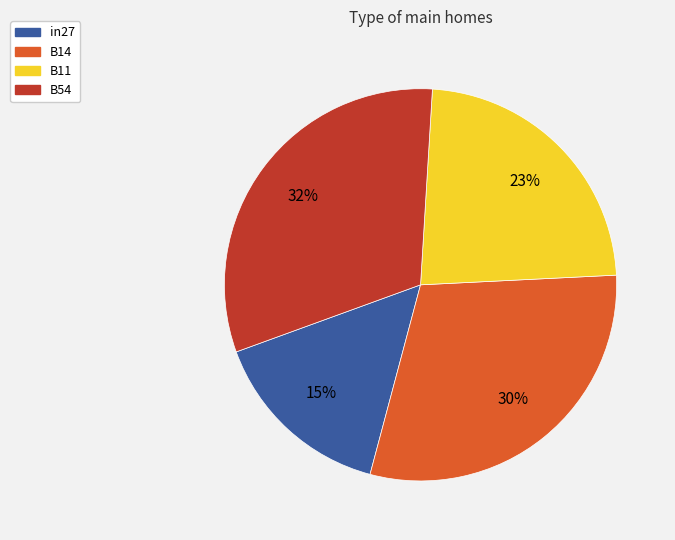

Rank the categories by value from highest to lowest.

B54, B14, B11, in27